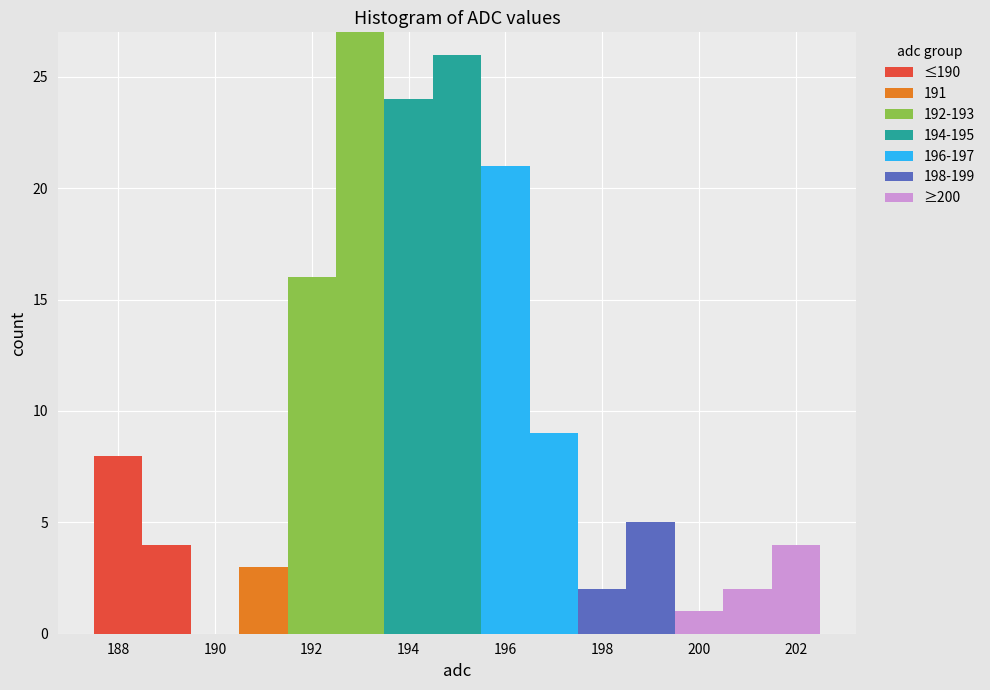

Reading left to right, list every stacked bar in this chart as the range it spans on the x-axis followed by its total height. Neither the bar edges nor the heights are printed on the chart, so give them approximately, as read against the axes.

187.5 to 188.5: 8
188.5 to 189.5: 4
189.5 to 190.5: 0
190.5 to 191.5: 3
191.5 to 192.5: 16
192.5 to 193.5: 27
193.5 to 194.5: 24
194.5 to 195.5: 26
195.5 to 196.5: 21
196.5 to 197.5: 9
197.5 to 198.5: 2
198.5 to 199.5: 5
199.5 to 200.5: 1
200.5 to 201.5: 2
201.5 to 202.5: 4